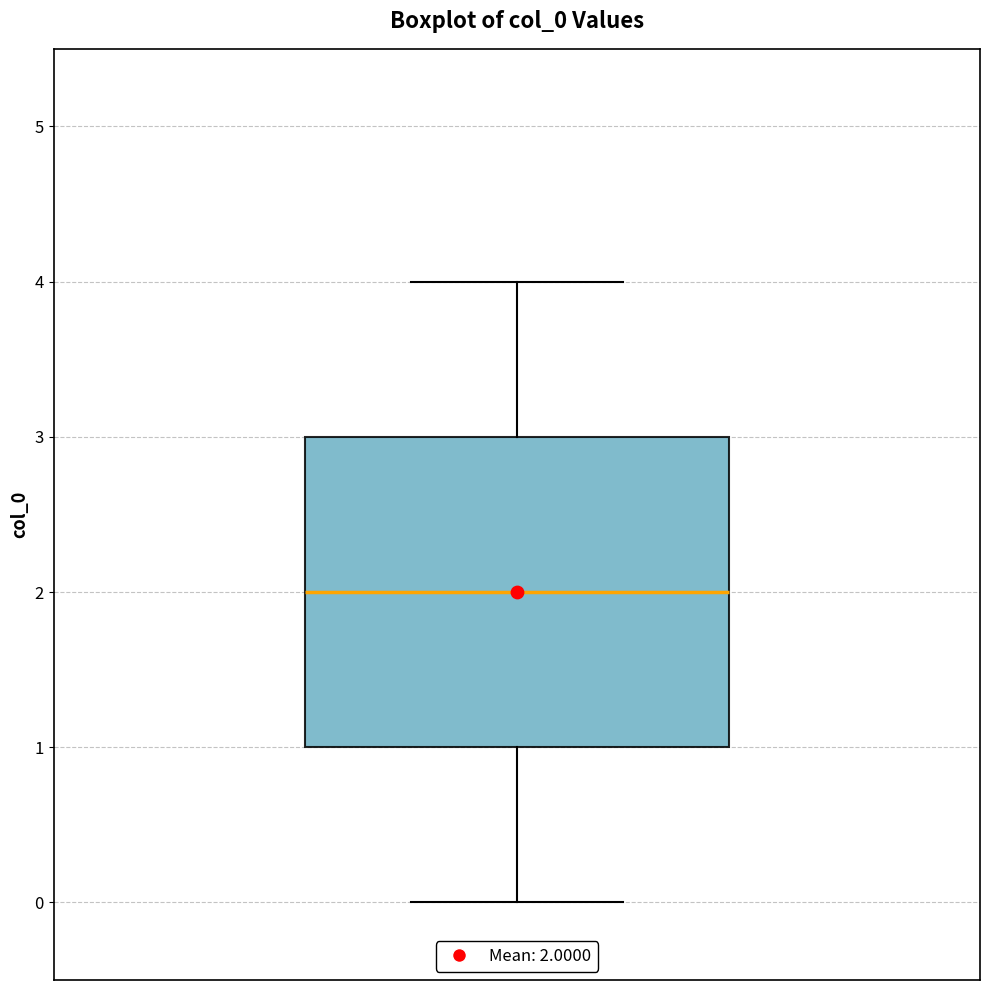

Transcribe this box plot: give where the median line is, the range the box spans, and where the two whiskers end, as read against the y-axis. The values are not printed on the chart, so give them approximately, as read against the axis.

median 2, box 1 to 3, whiskers 0 to 4